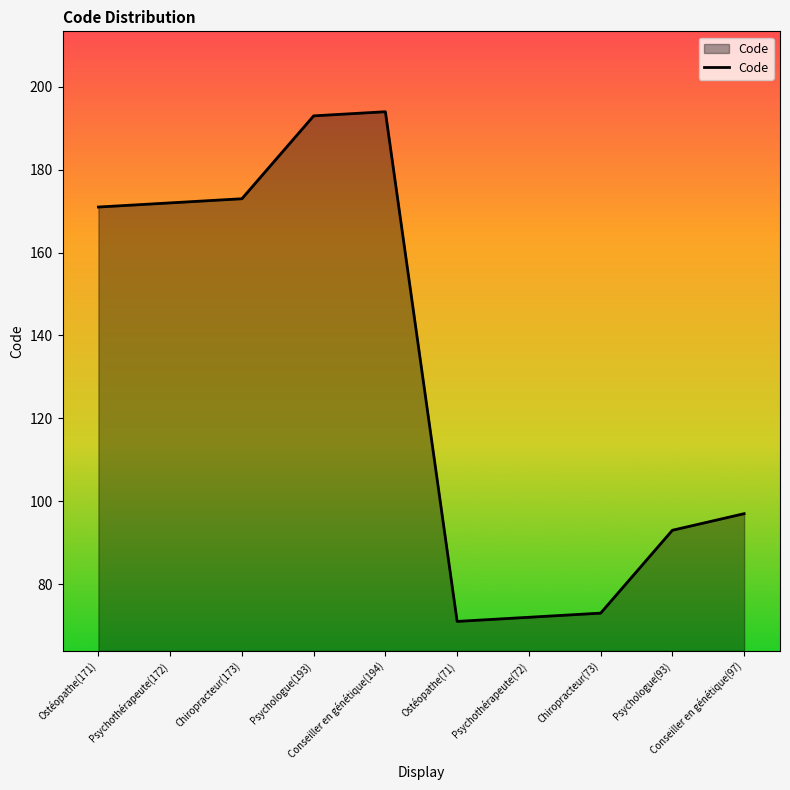

What is the difference between the maximum and minimum values?

123